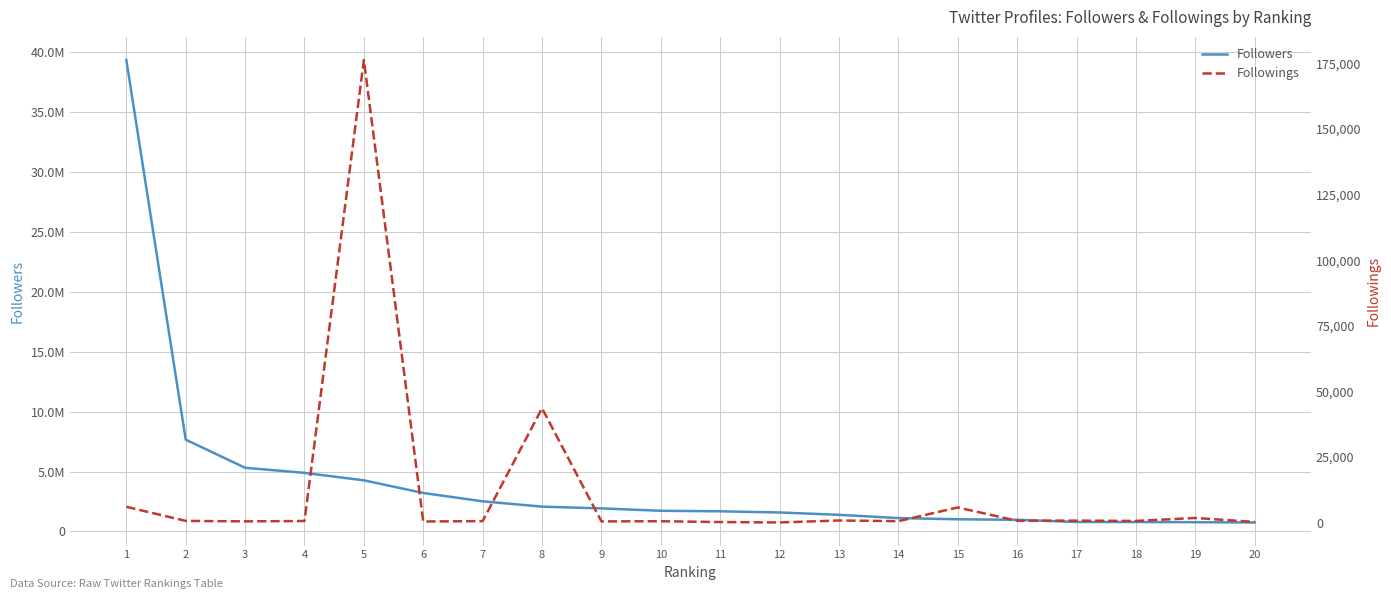

List the labels in order of Followers value, largest first.

1, 2, 3, 4, 5, 6, 7, 8, 9, 10, 11, 12, 13, 14, 15, 16, 17, 18, 19, 20